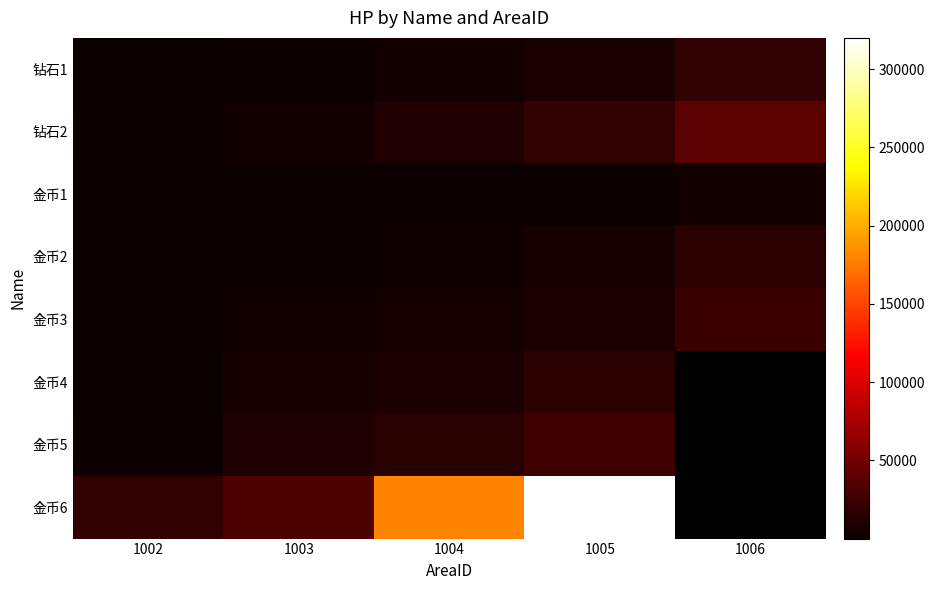

The value of 金币2 at 1002 is 543.2. True or false?

False